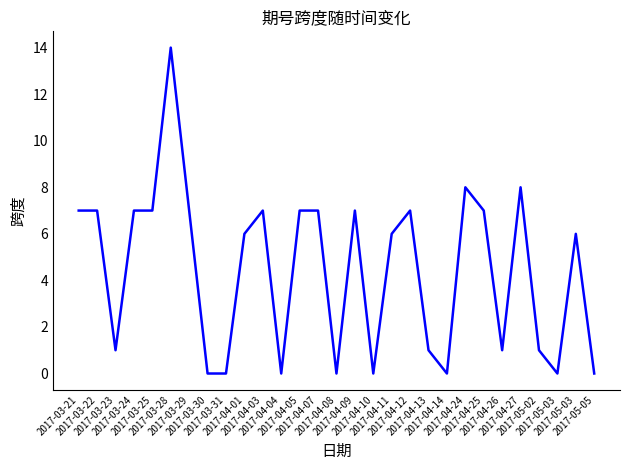

Between 2017-05-05 and 2017-03-29, which is larger?

2017-03-29